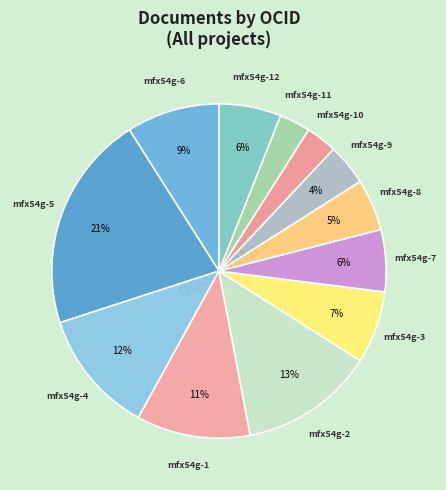

Approximately how many times larger is the value at mfx54g-3 compared to mfx54g-12?

1.2